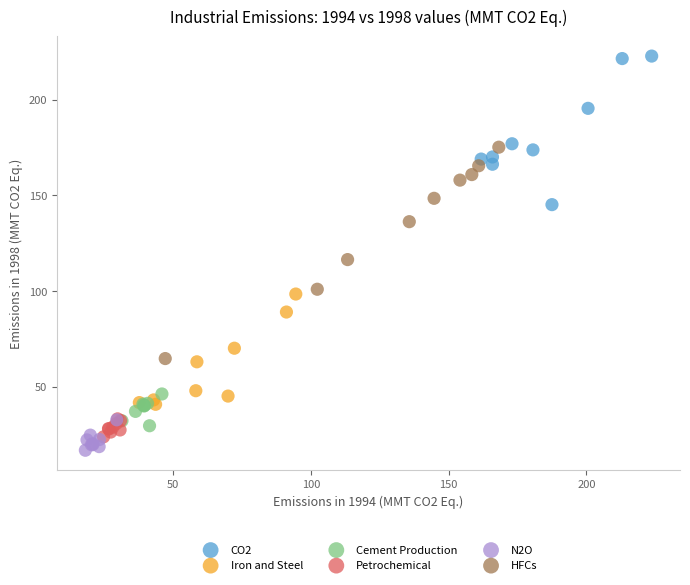

Which series reaches the minimum Y coordinate?

N2O